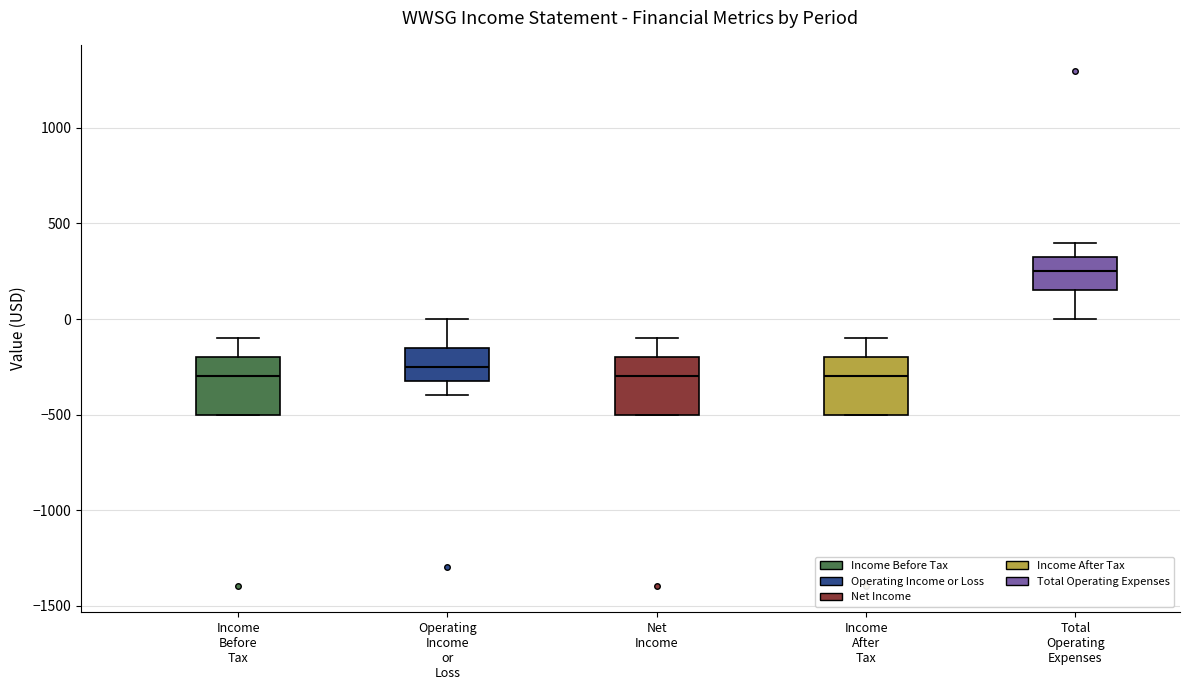

Reading left to right, read every box against the y-axis: the position of its median line, the range the box covers, and the ends of its whiskers. The values are not printed on the chart, so give them approximately, as read against the axis.

Income Before Tax: median -300, box -500 to -200, whiskers -500 to -100
Operating Income or Loss: median -250, box -300 to -150, whiskers -400 to 0
Net Income: median -300, box -500 to -200, whiskers -500 to -100
Income After Tax: median -300, box -500 to -200, whiskers -500 to -100
Total Operating Expenses: median 250, box 150 to 350, whiskers 0 to 400